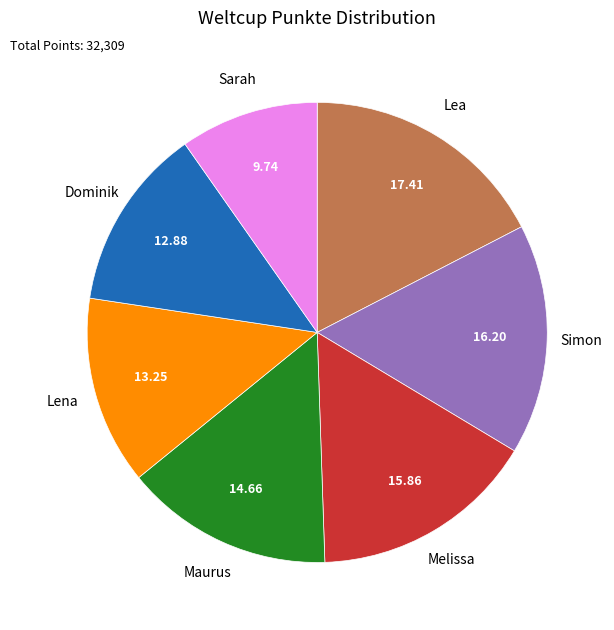

Is it true that Melissa is 24% of the pie?

False